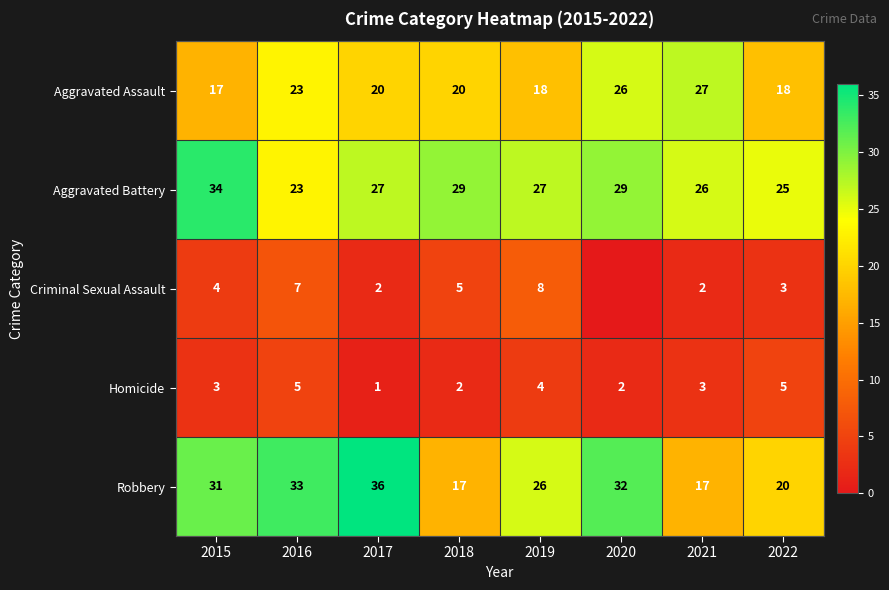

True or false: Robbery has a value of 20 at 2022.

True